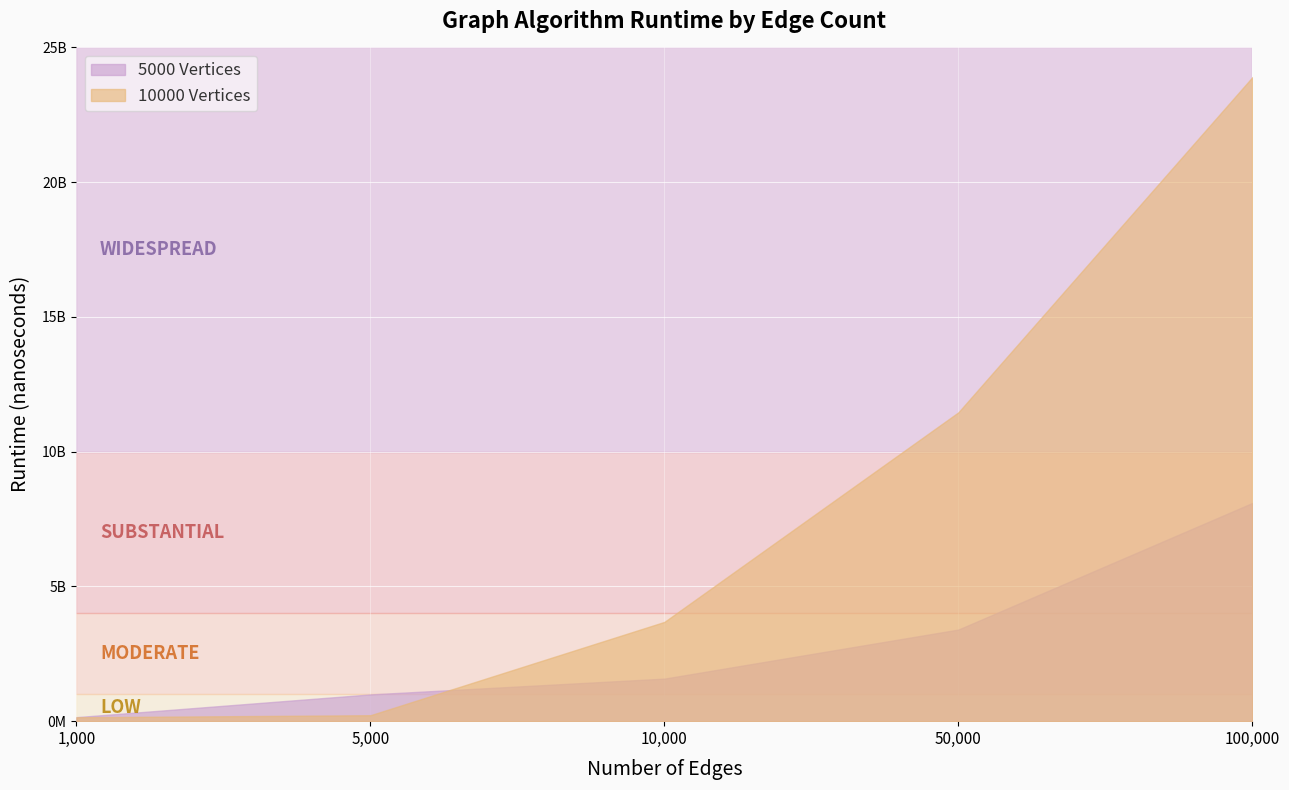

At how many categories does at least one series exceed 2331596314?

3